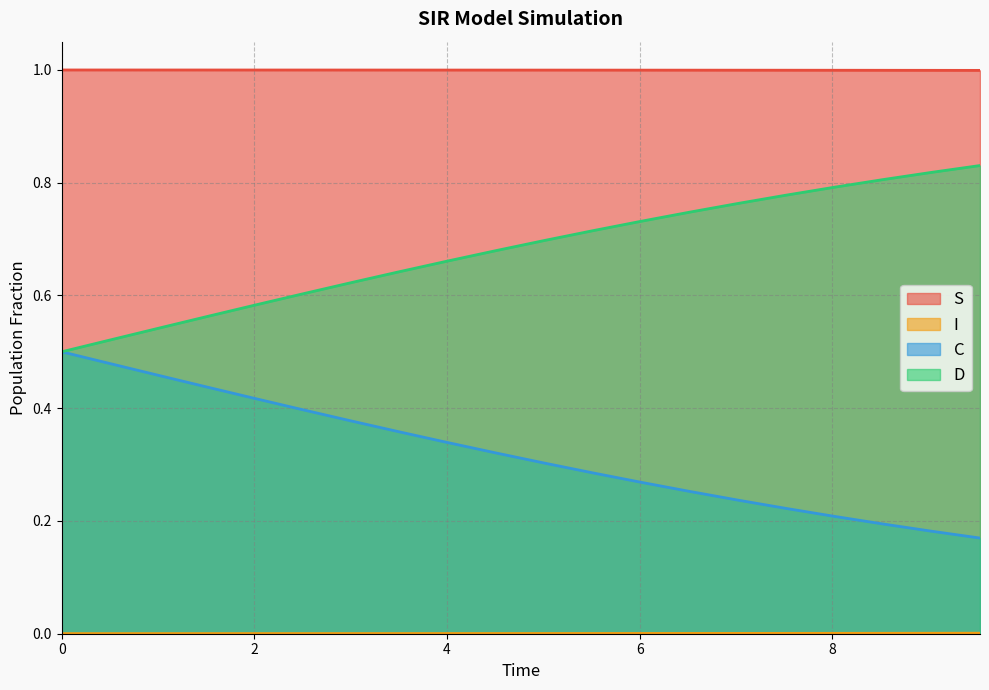

True or false: D and S cross at least once.

False